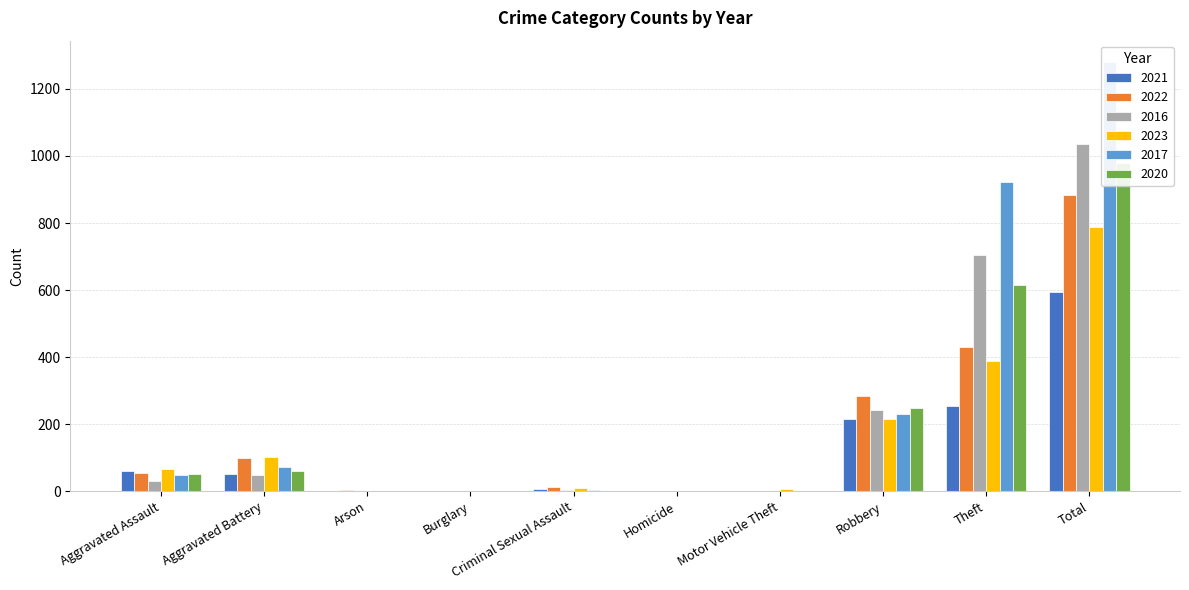

Rank the categories by 2020 value from highest to lowest.

Total, Theft, Robbery, Aggravated Battery, Aggravated Assault, Homicide, Arson, Motor Vehicle Theft, Burglary, Criminal Sexual Assault